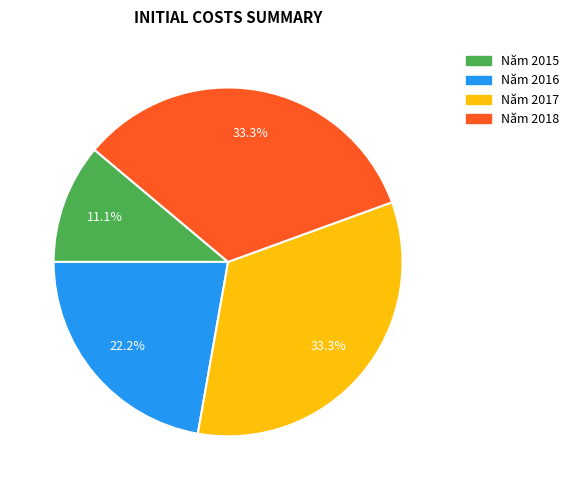

What percentage is the Năm 2015 slice, to the nearest percent?

11%